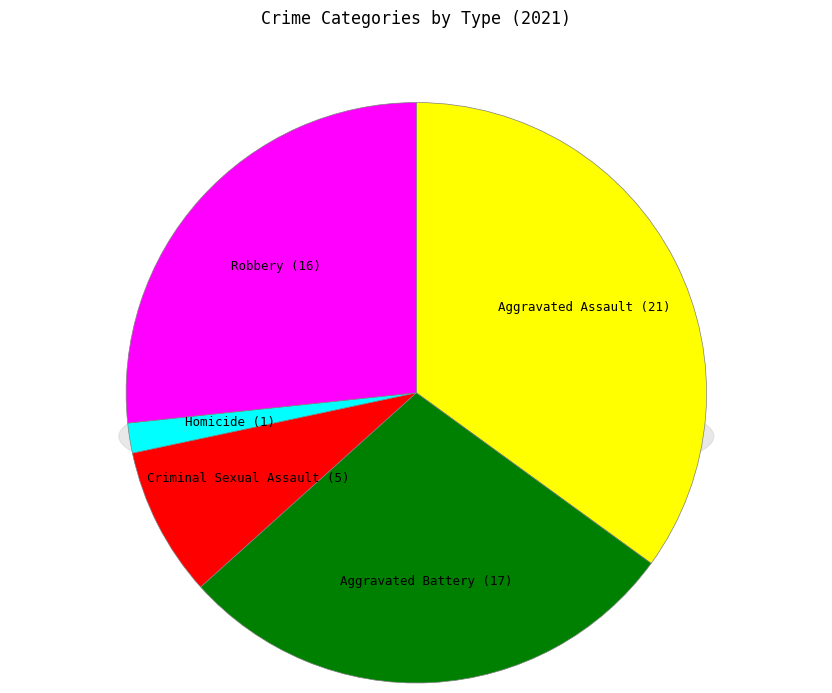

What percentage is NOT represented by Robbery?

73.3%